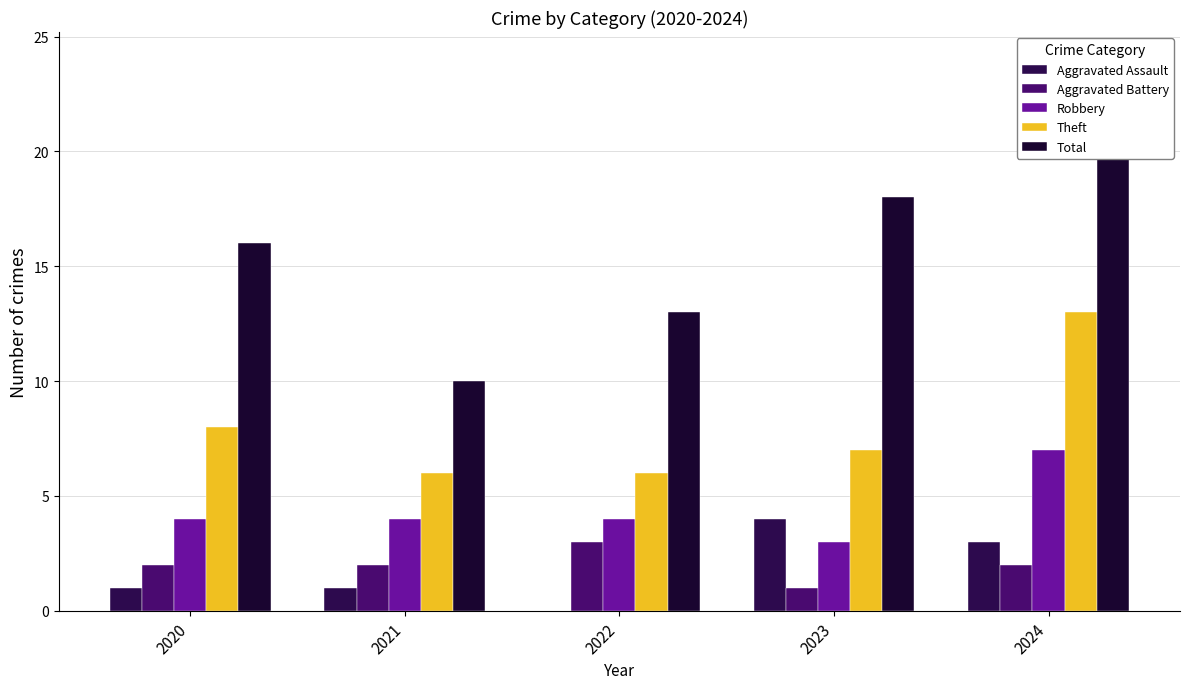

Between 2021 and 2023, which is larger?

2023